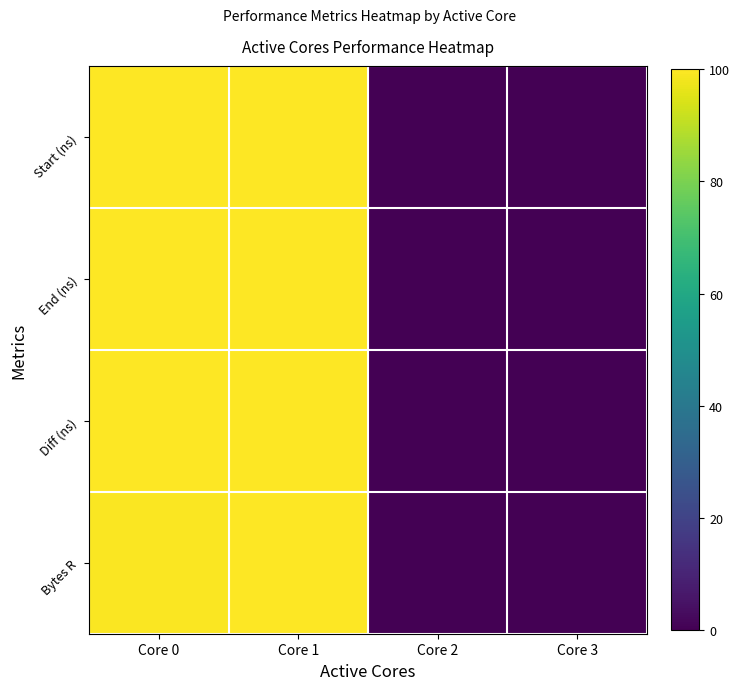

At how many categories does at least one series exceed 53?

2